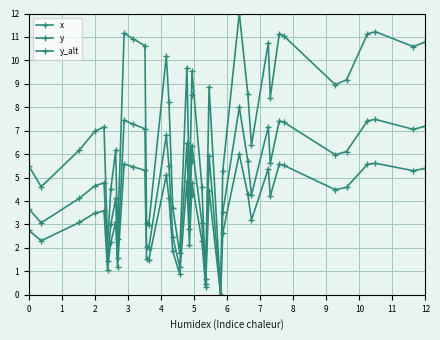

Rank the series by their average value, from highest to lowest.

x, y, y_alt